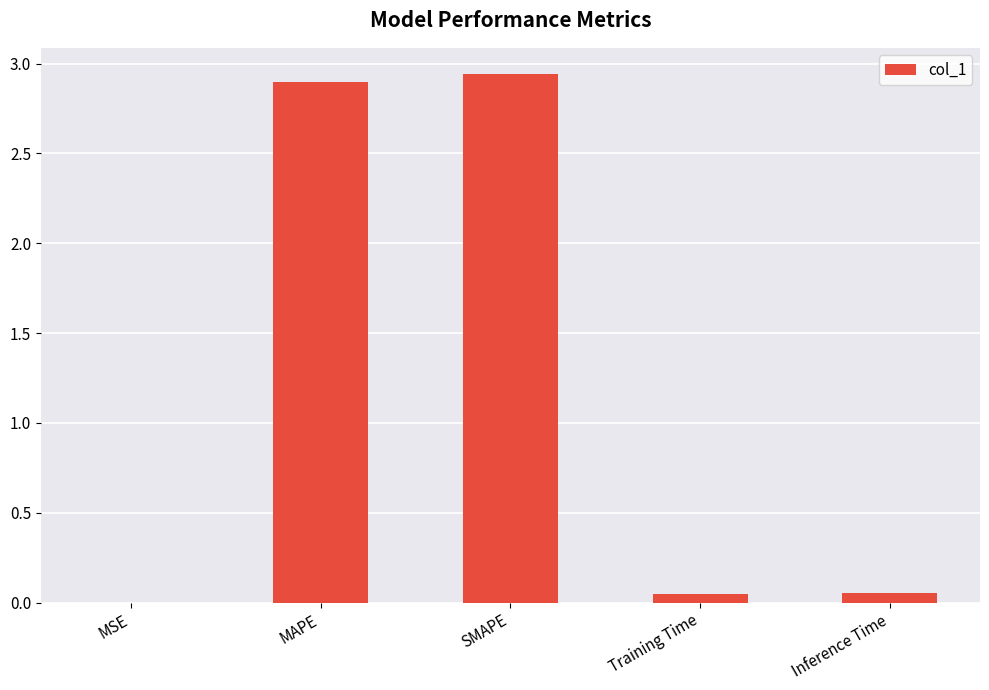

Between MAPE and SMAPE, which is larger?

SMAPE